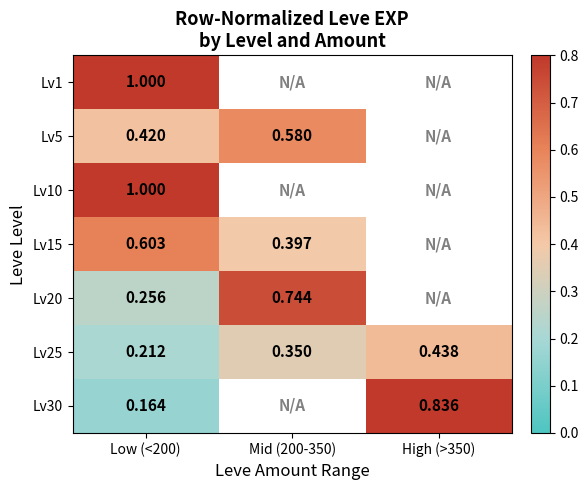

Is the value of Lv20 at Mid (200-350) greater than the value of Lv25 at Low (<200)?

Yes